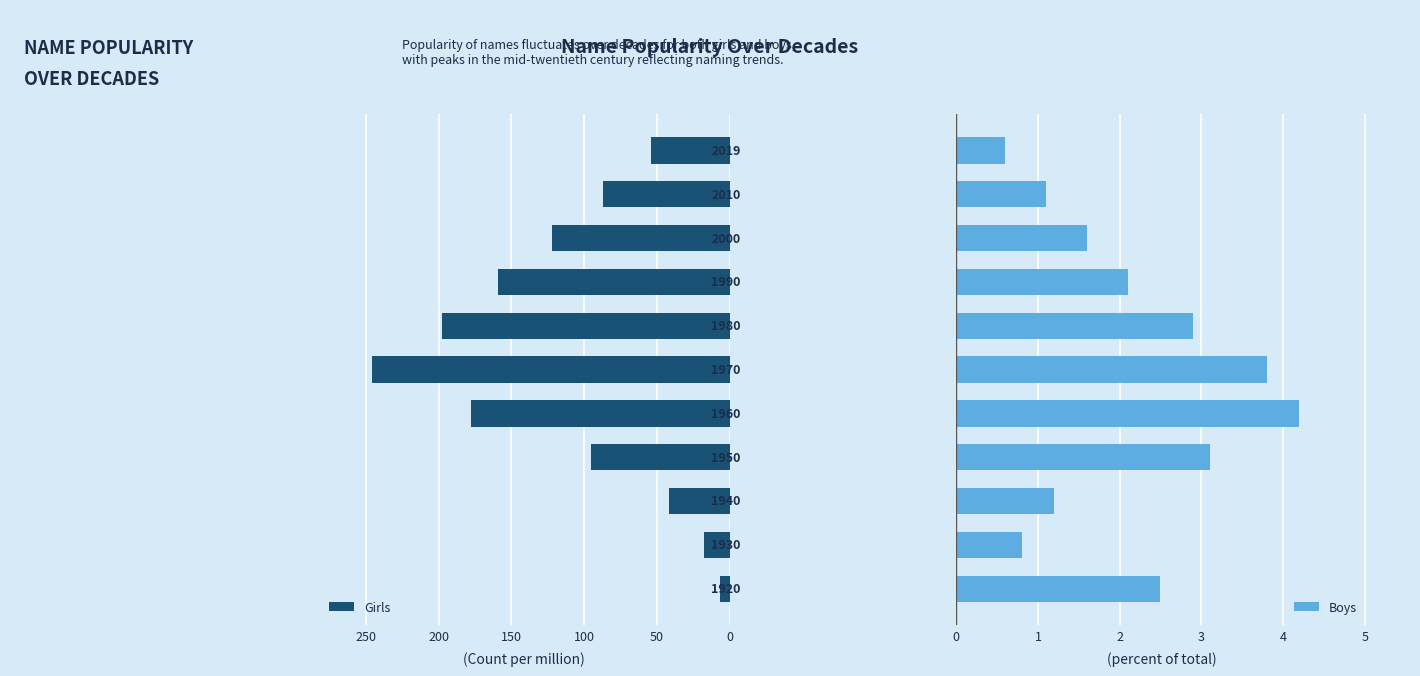

How many bars are there in each group?

2